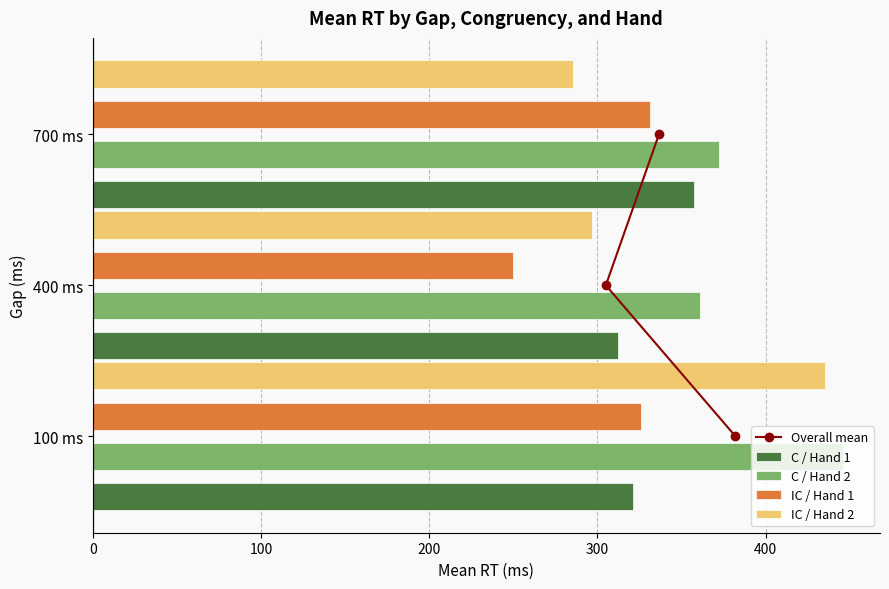

What is the value of the C / Hand 2 bar at the 3rd from the left?

372.2